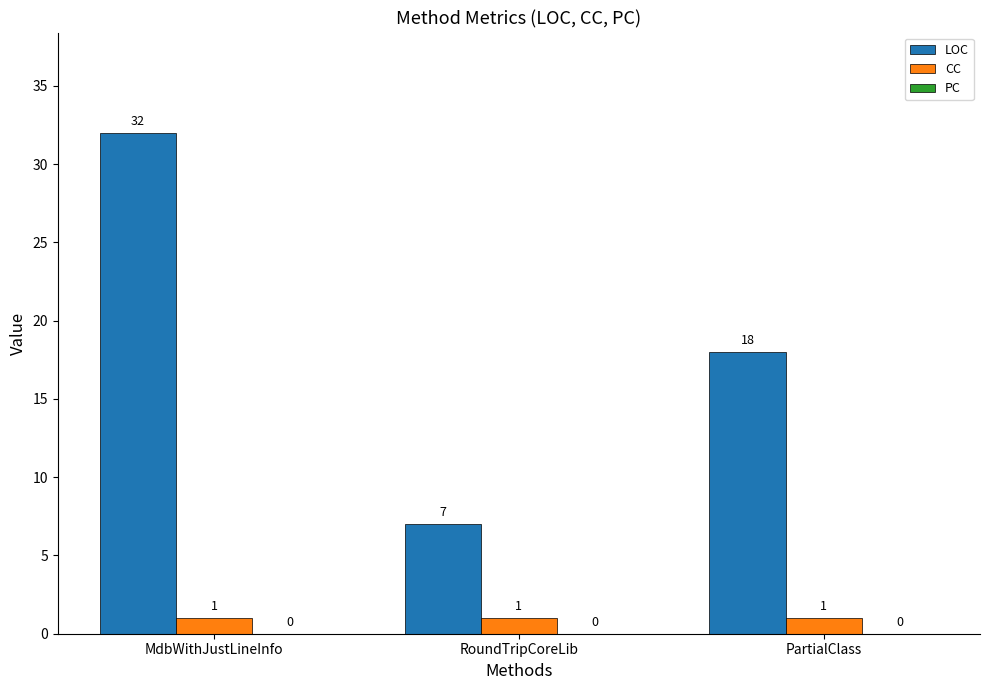

What is the label of the 2nd bar from the right?

RoundTripCoreLib